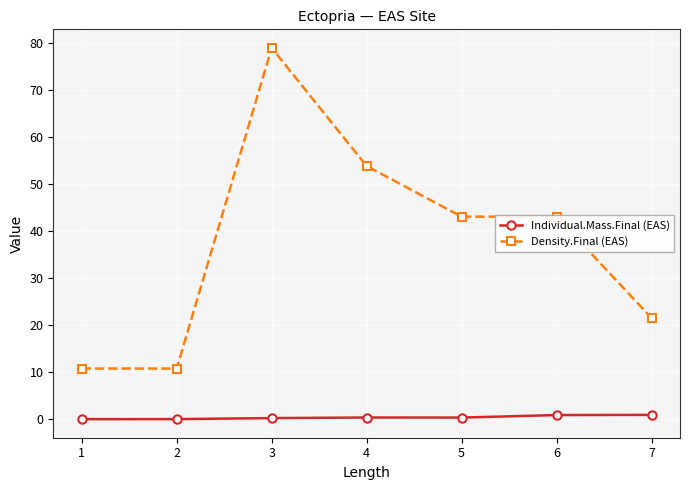

Read the Density.Final (EAS) value at 2.

10.8